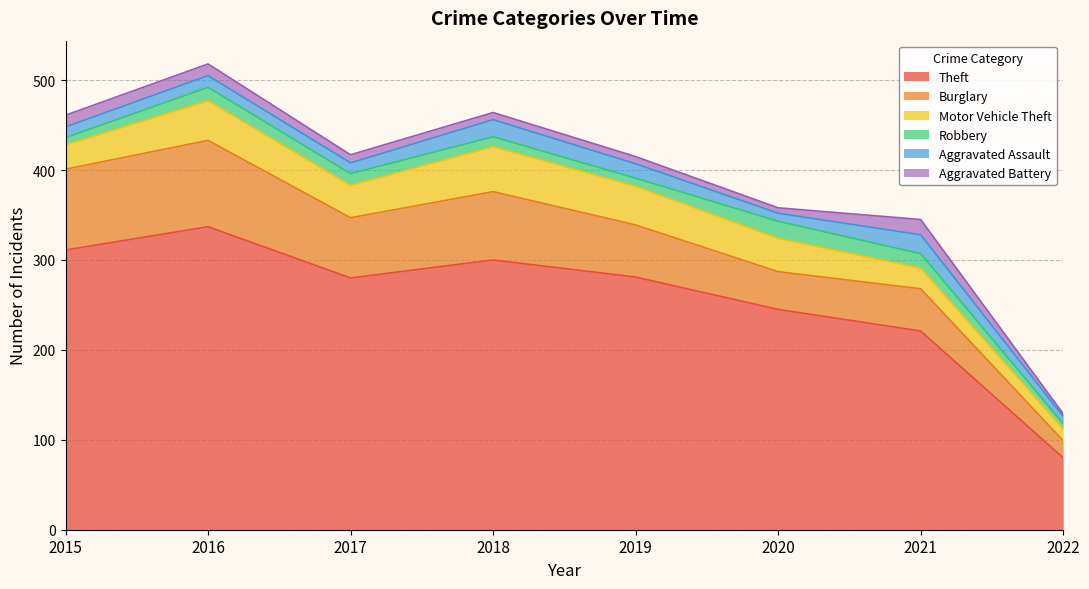

Is it true that Burglary equals 58 at 2019?

True